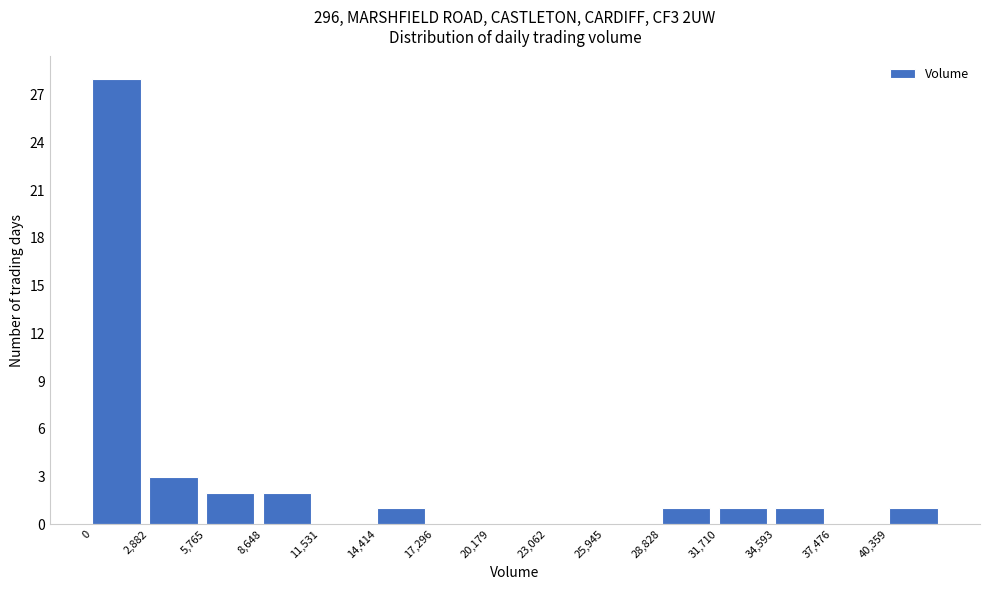

Over which range of the x-axis is the bar tallest?

0 to 3000